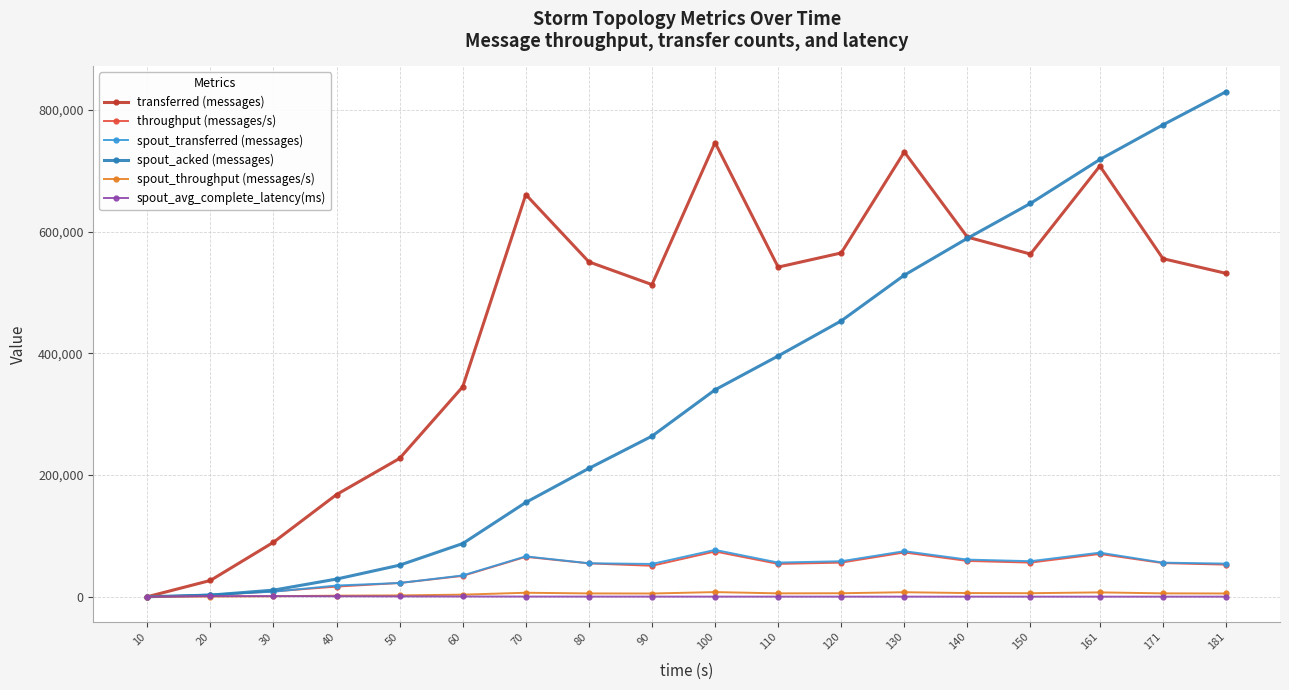

What are all the series names shown in the legend?

transferred (messages), throughput (messages/s), spout_transferred (messages), spout_acked (messages), spout_throughput (messages/s), spout_avg_complete_latency(ms)